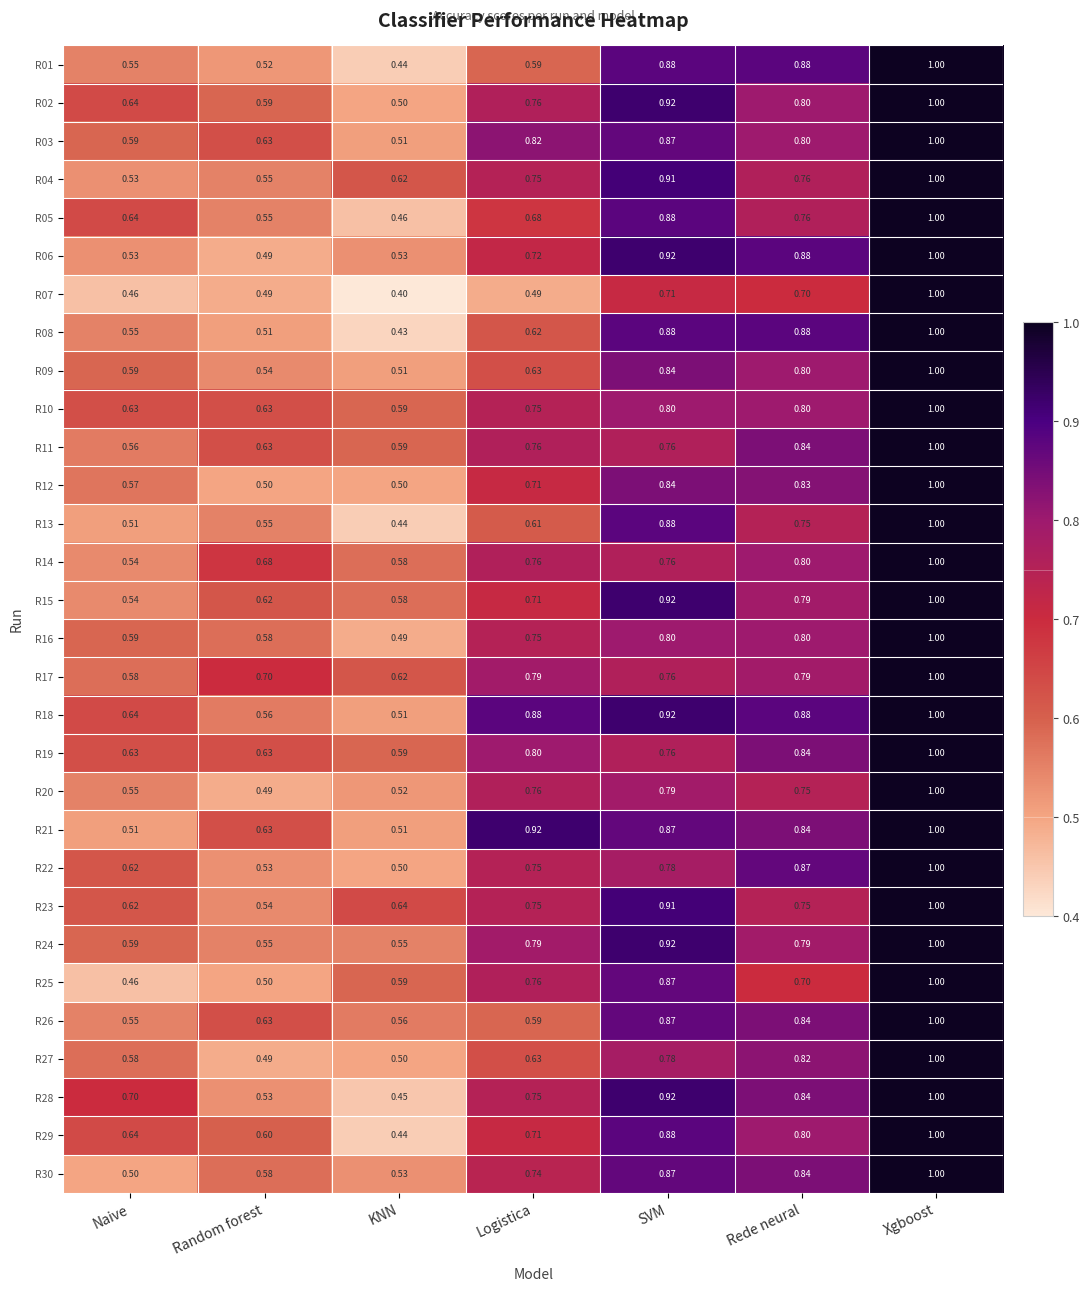

What is the maximum value shown in the chart?

1.0